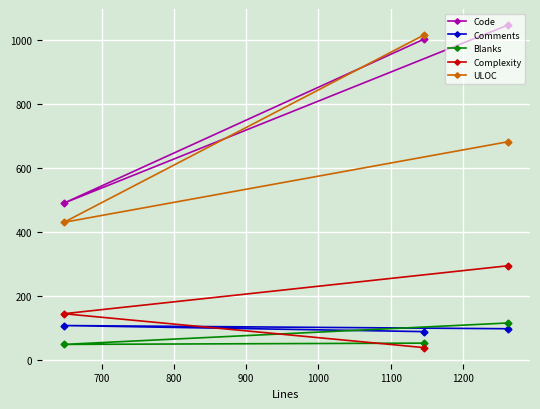

At how many categories does at least one series exceed 477?

3